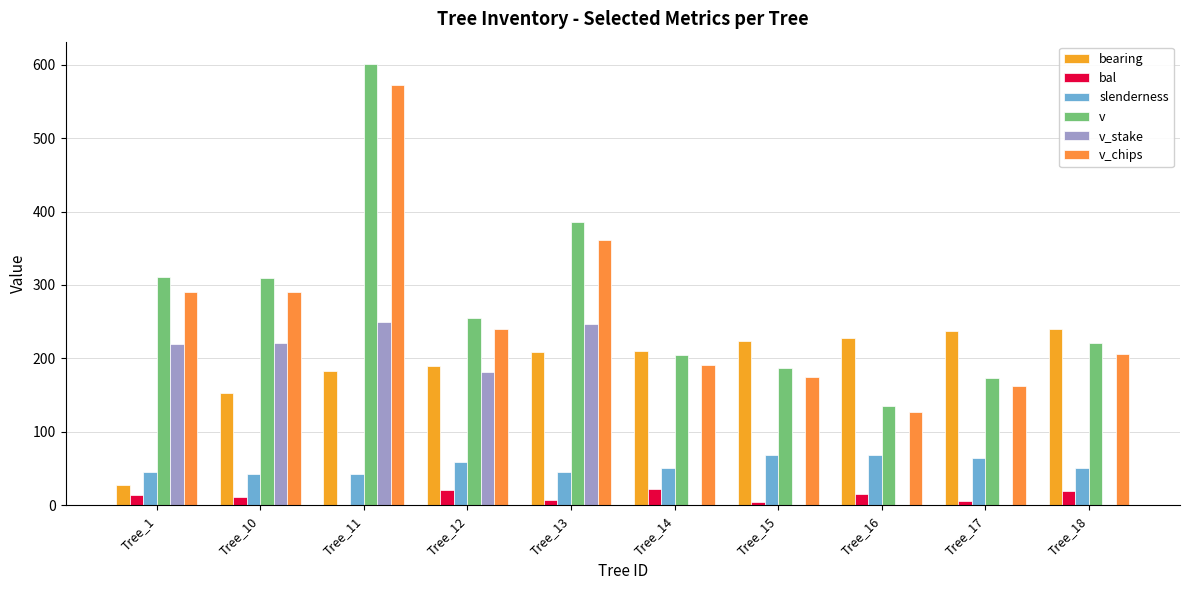

List the series in order of their peak value, highest first.

v, v_chips, v_stake, bearing, slenderness, bal